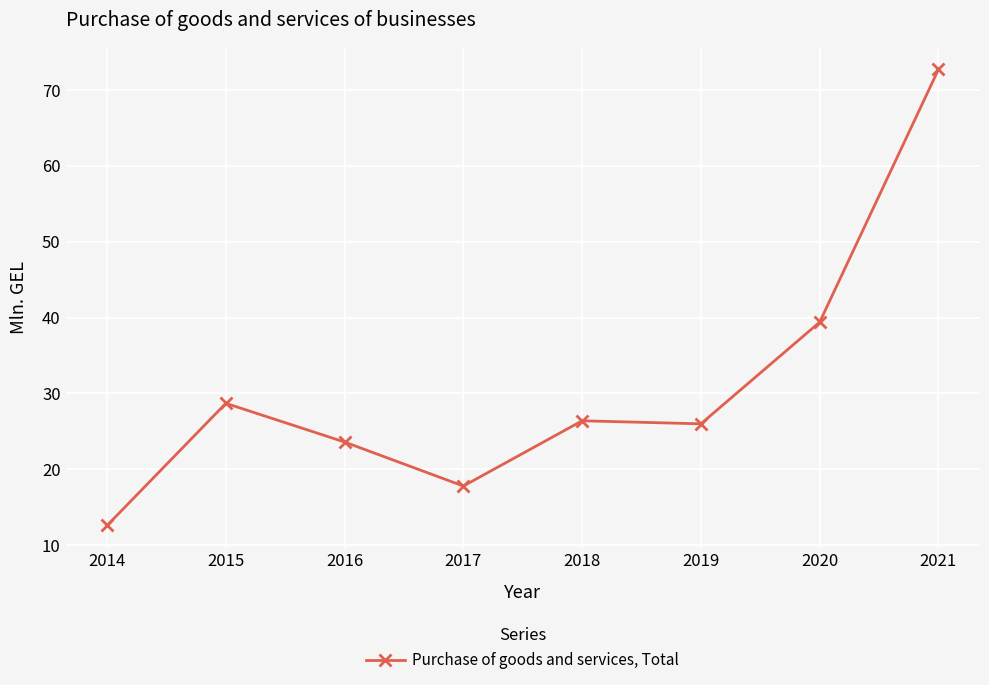

Reading left to right, extract all data points from this chart.

12.6	28.7	23.6	17.8	26.4	26.0	39.4	72.7